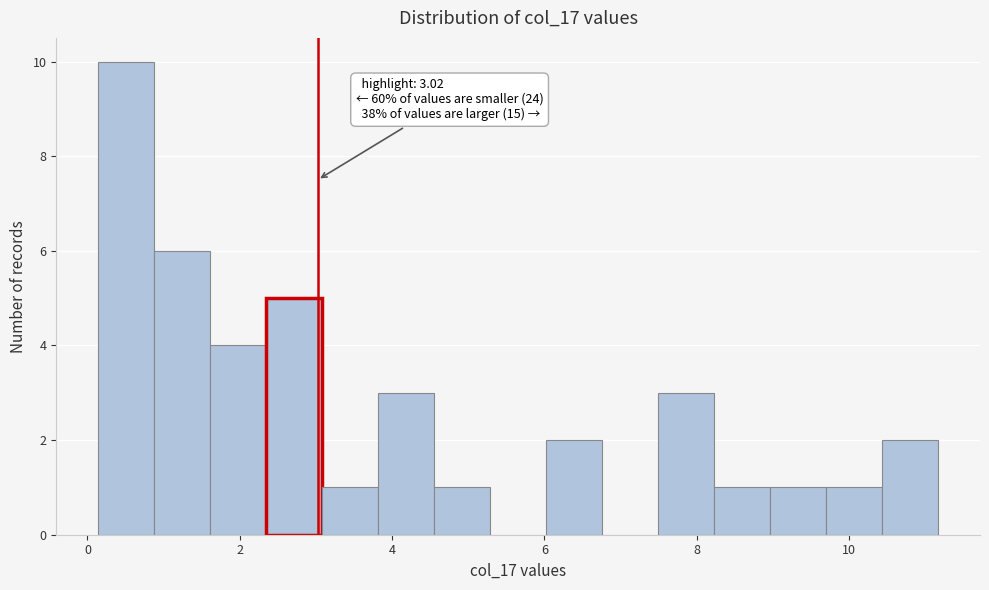

Read against the x-axis, roughly where is the centre of the tallest bar?

0.6